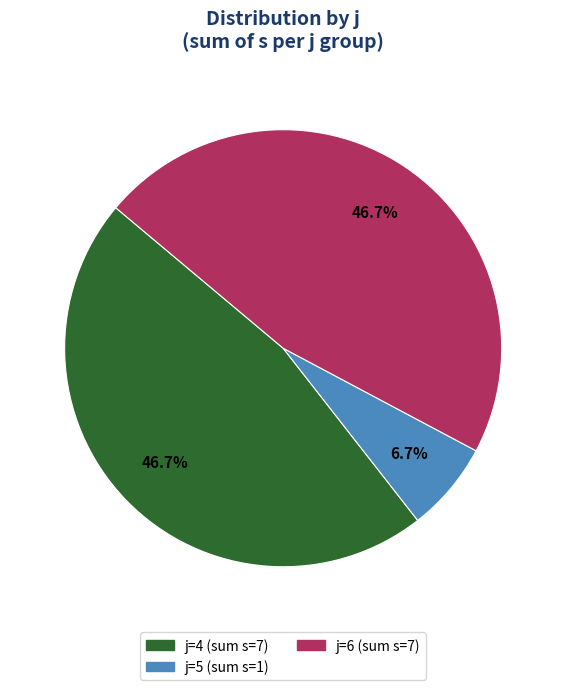

Does any single category account for the majority?

No